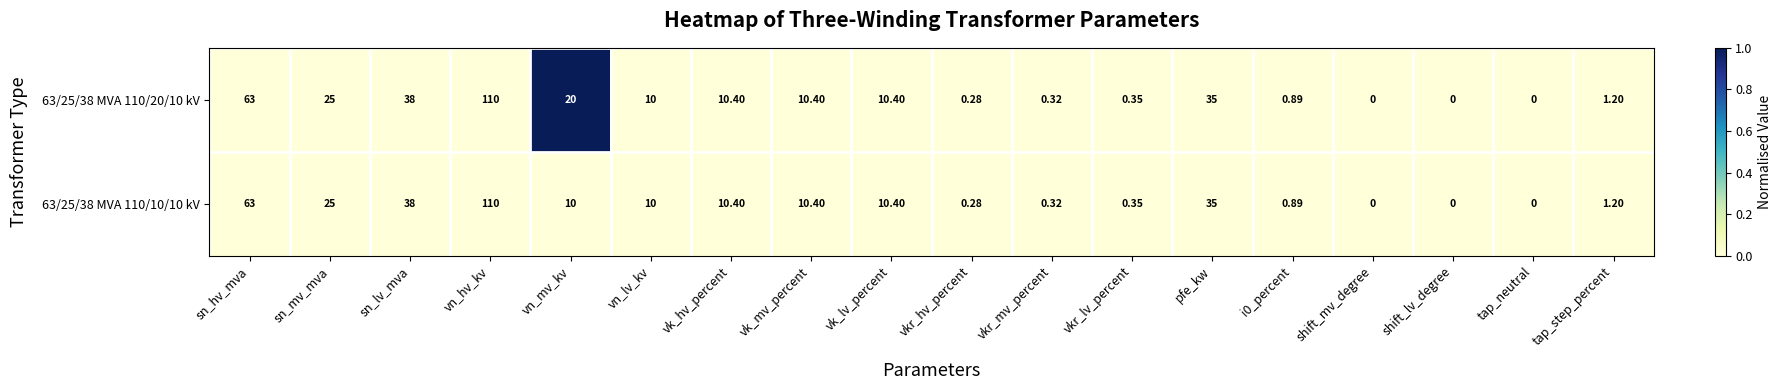

At which label does 63/25/38 MVA 110/10/10 kV first exceed 10?

sn_hv_mva